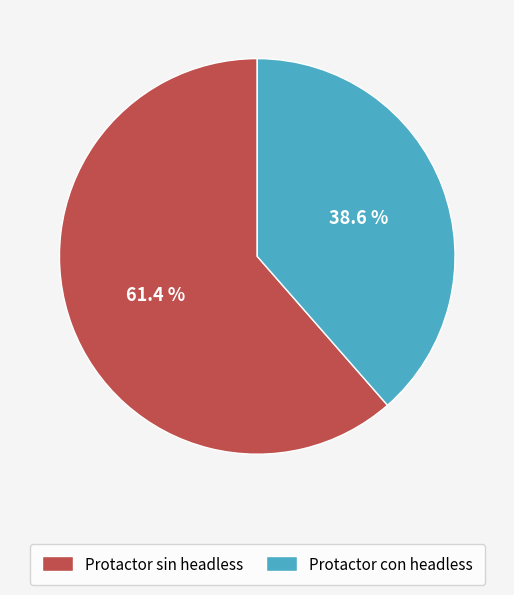

True or false: Protactor con headless accounts for 24% of the total.

False